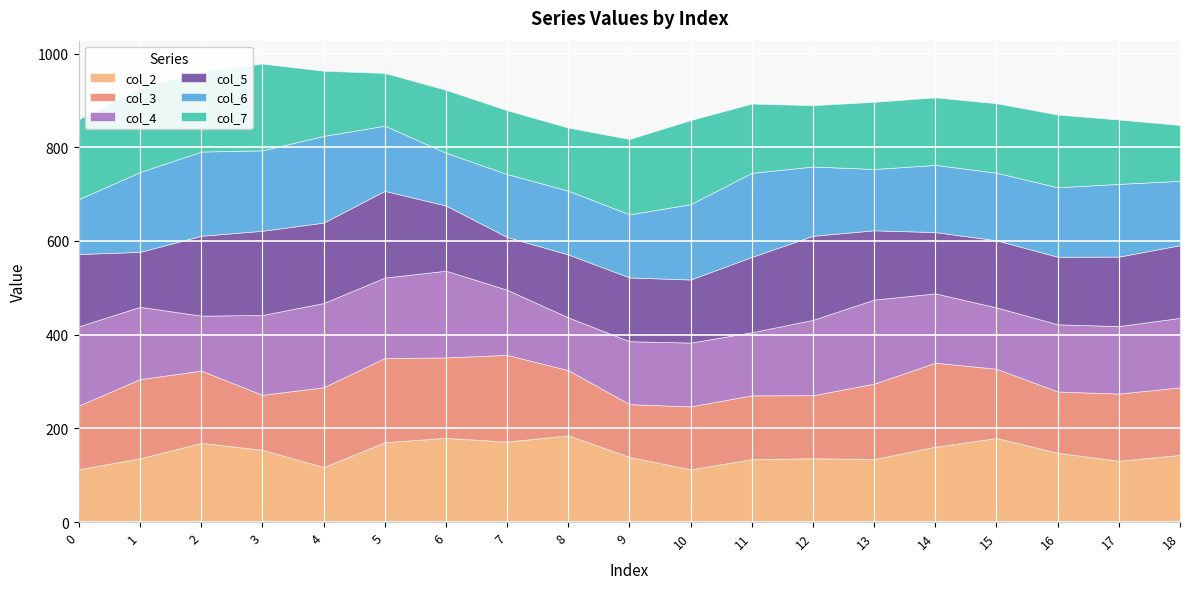

What is the sum of the col_6 values at 12 and 8?

284.1